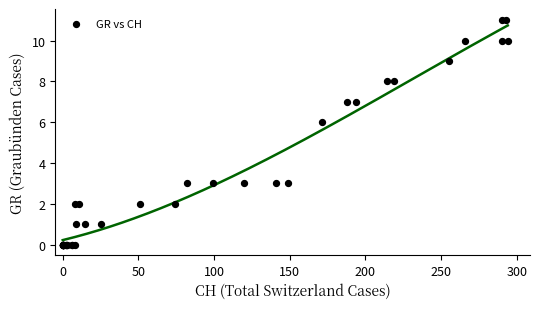

What Y value in the scatter plot is closest to 5?

6